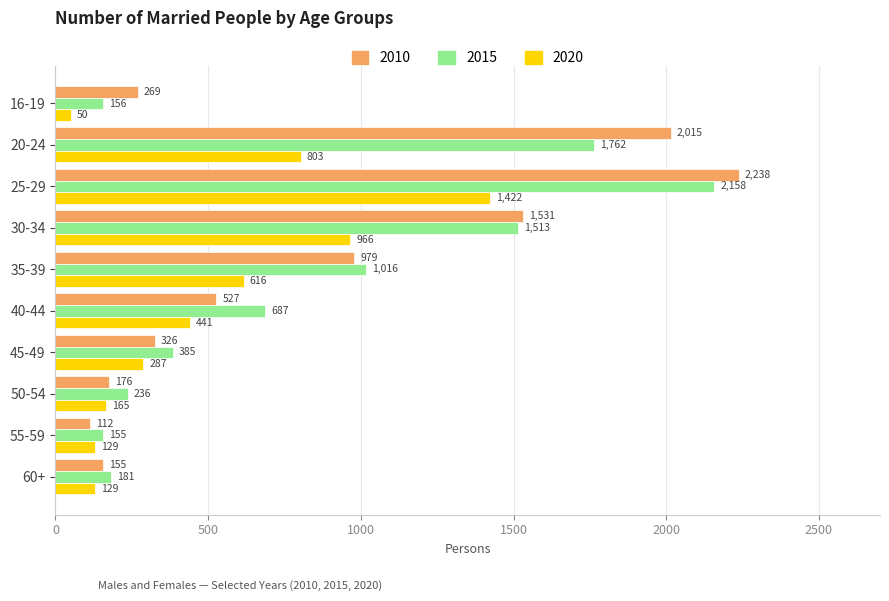

Which category has the lowest value across all series?

16-19